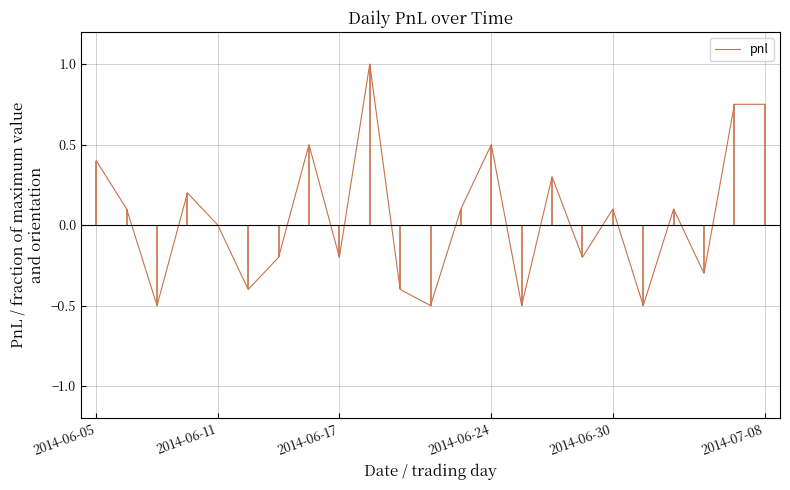

What is the greatest value displayed?

1.0